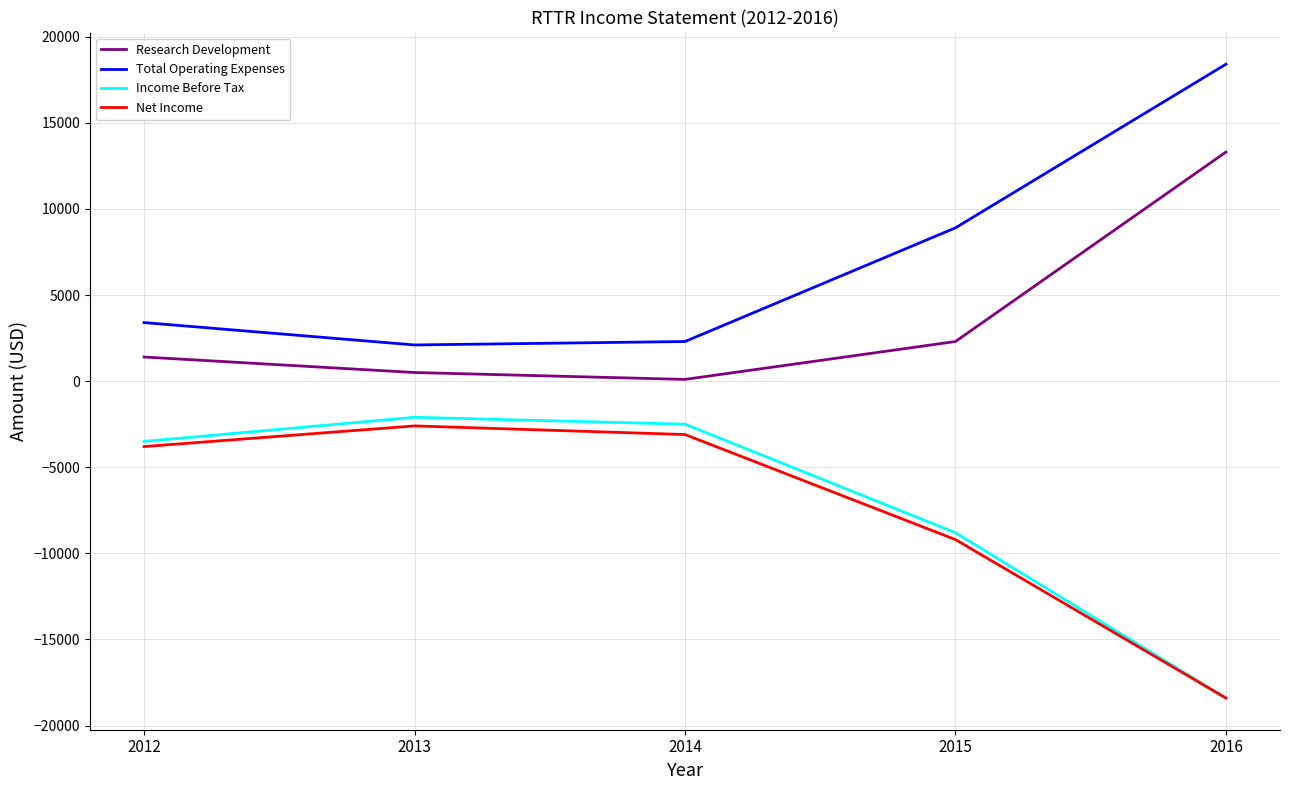

True or false: Total Operating Expenses has a value of 5288 at 2016.

False